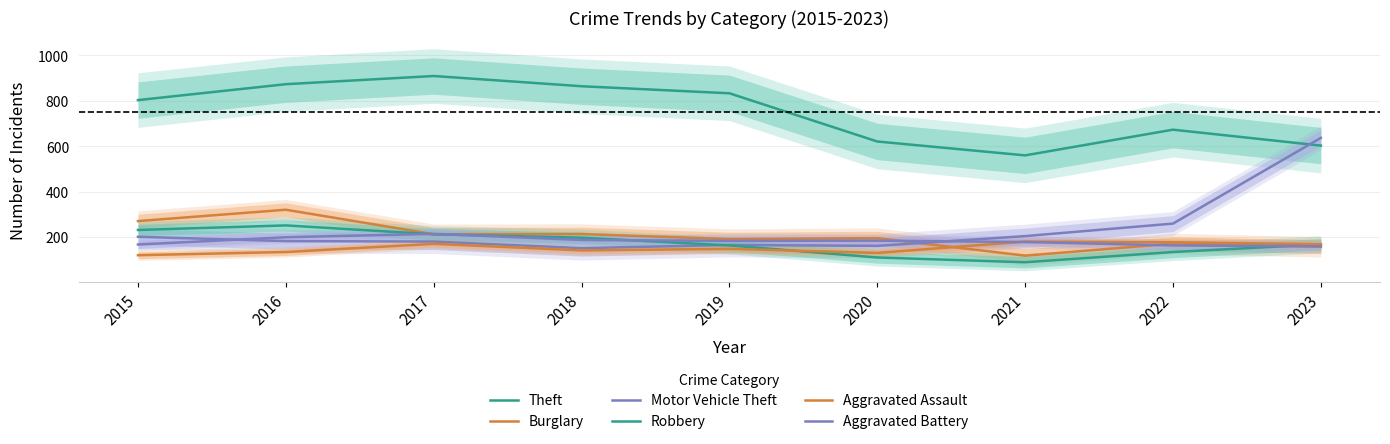

Which has a higher value, 2017 or 2020?

2017